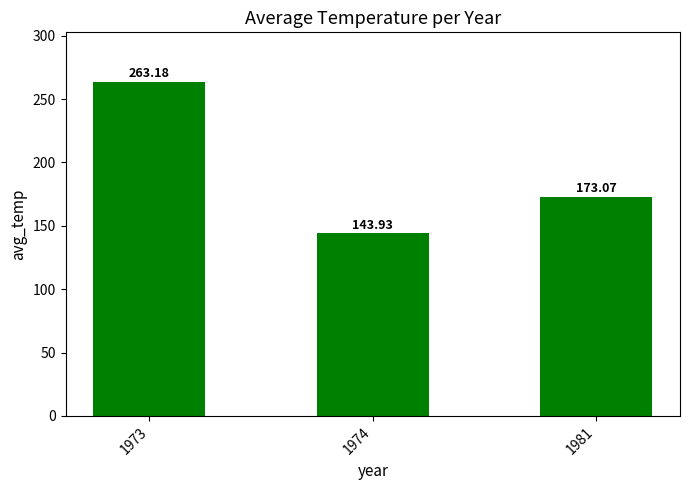

Reading left to right, extract all data points from this chart.

263.2	143.9	173.1